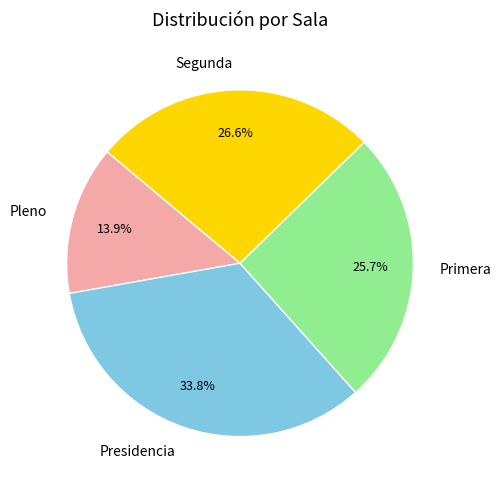

Which slice is the largest?

Presidencia